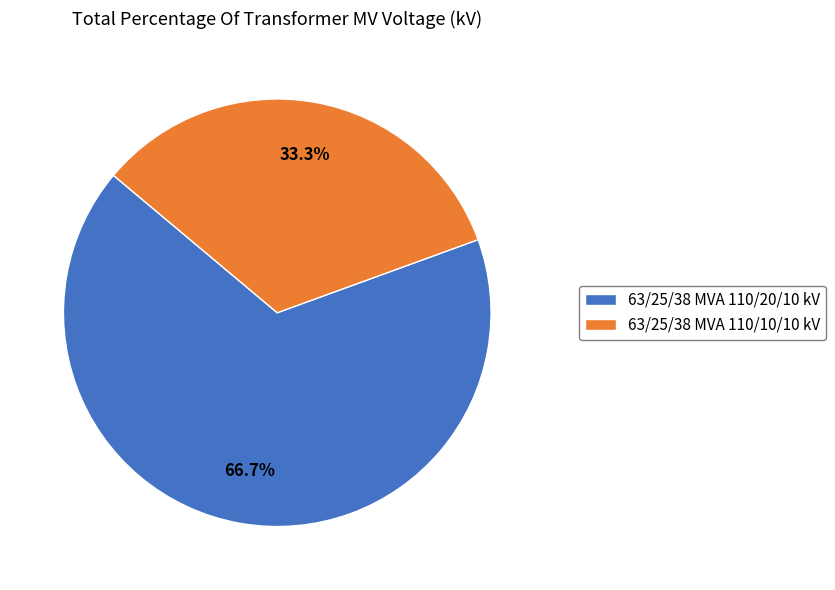

How many slices are in this pie chart?

2